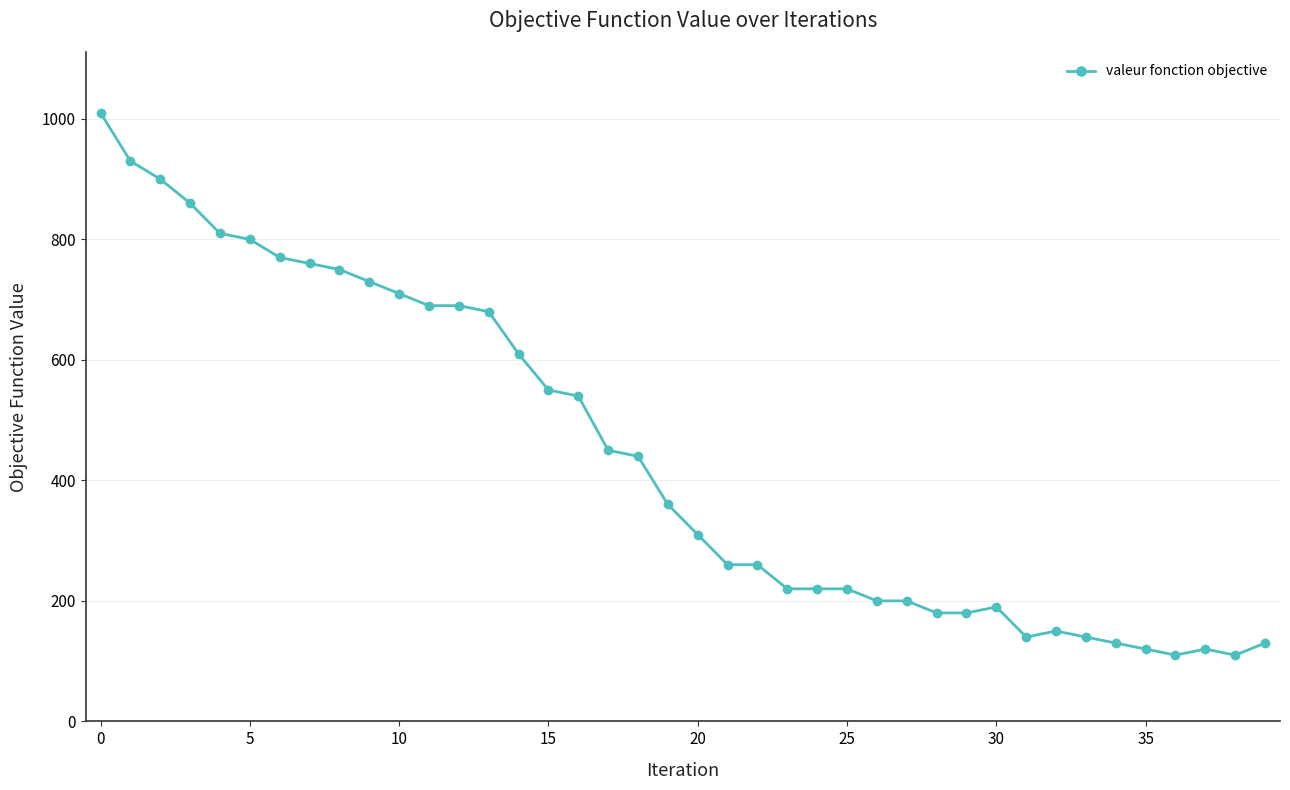

What is the value of the 10th point from the left?

730